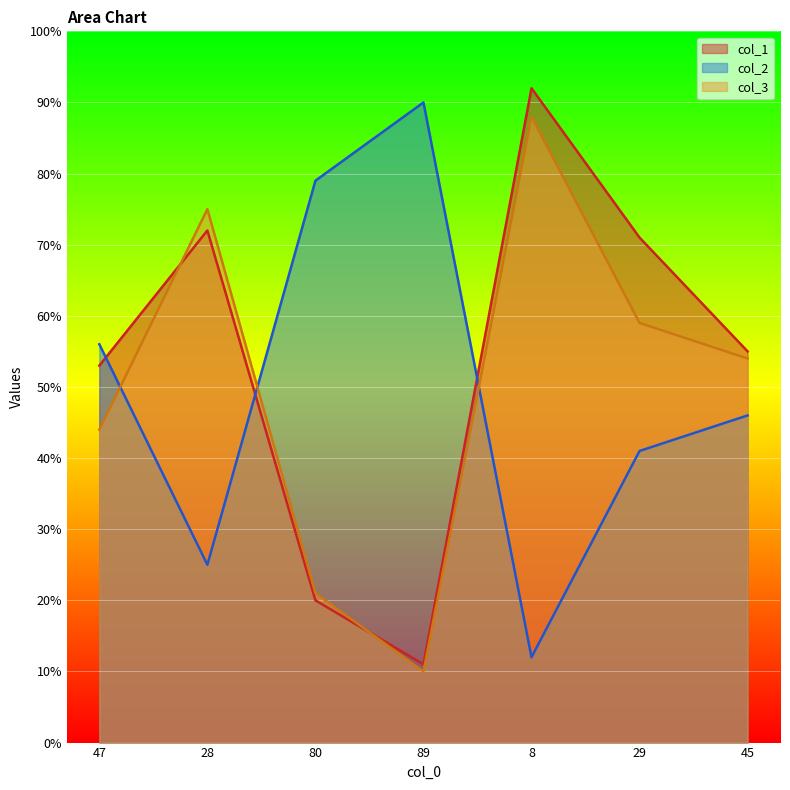

What is the average value of the col_2 series?

50